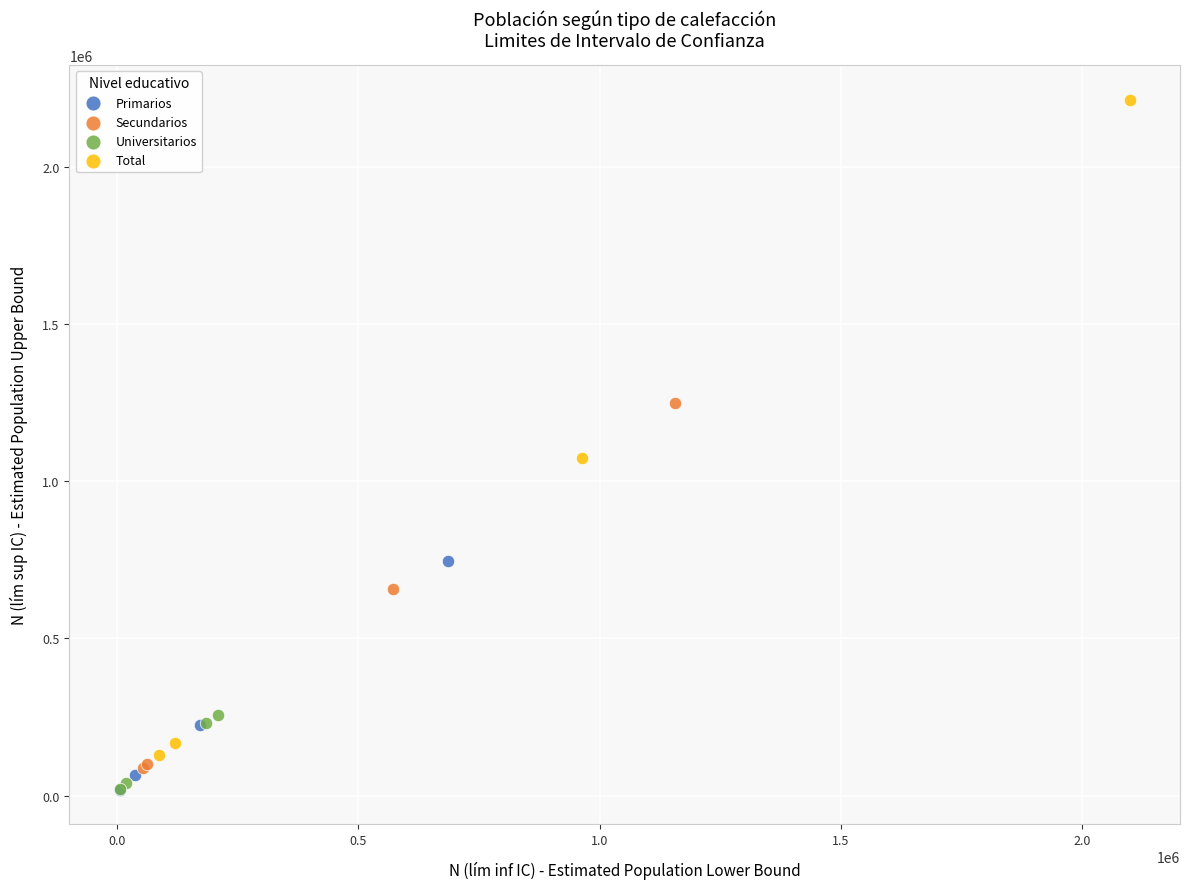

Which series reaches the maximum Y coordinate?

Total